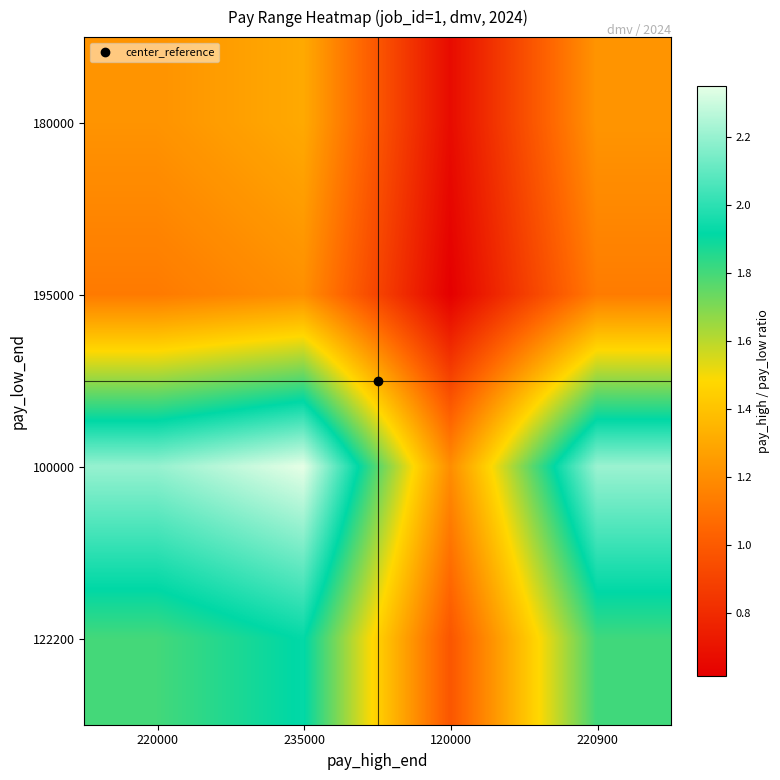

What is the maximum value shown in the chart?

2.4